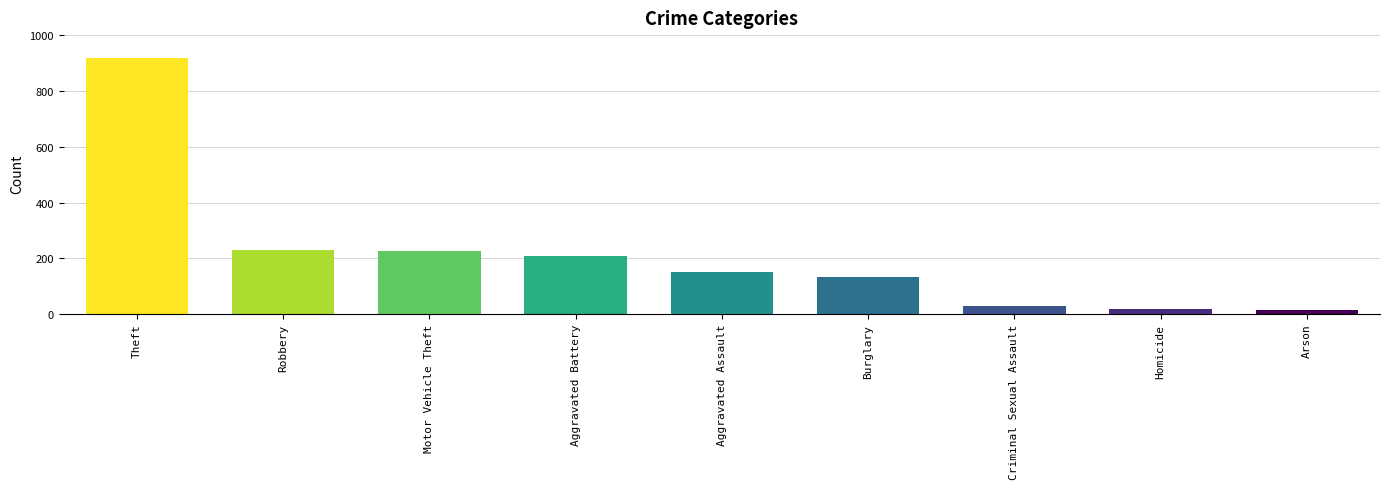

What is the average value?

214